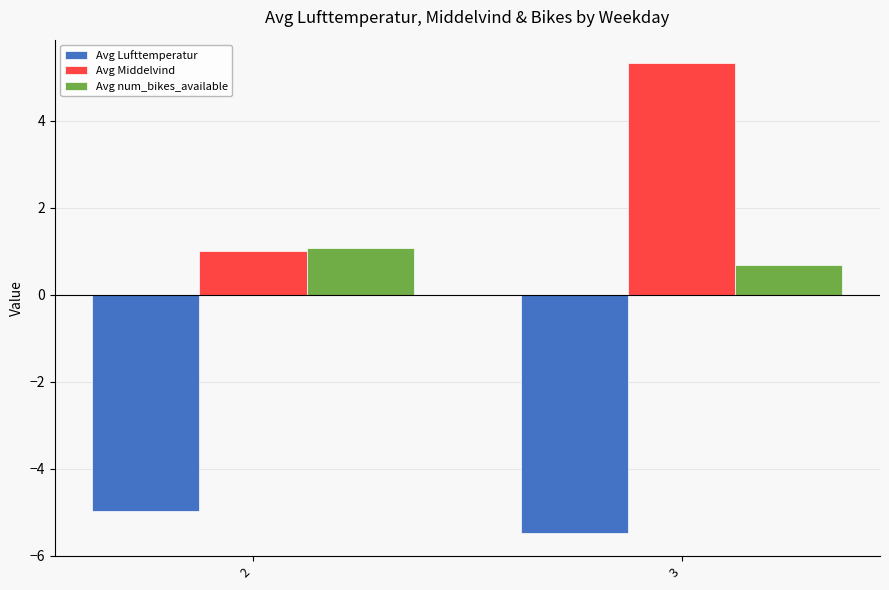

Rank the categories by Avg Middelvind value from lowest to highest.

2, 3